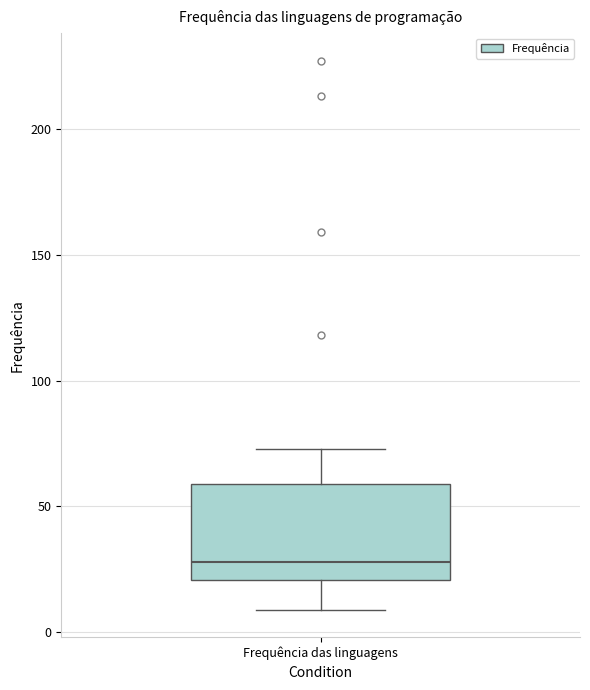

Transcribe this box plot: give where the median line is, the range the box spans, and where the two whiskers end, as read against the y-axis. The values are not printed on the chart, so give them approximately, as read against the axis.

median 30, box 20 to 60, whiskers 10 to 75